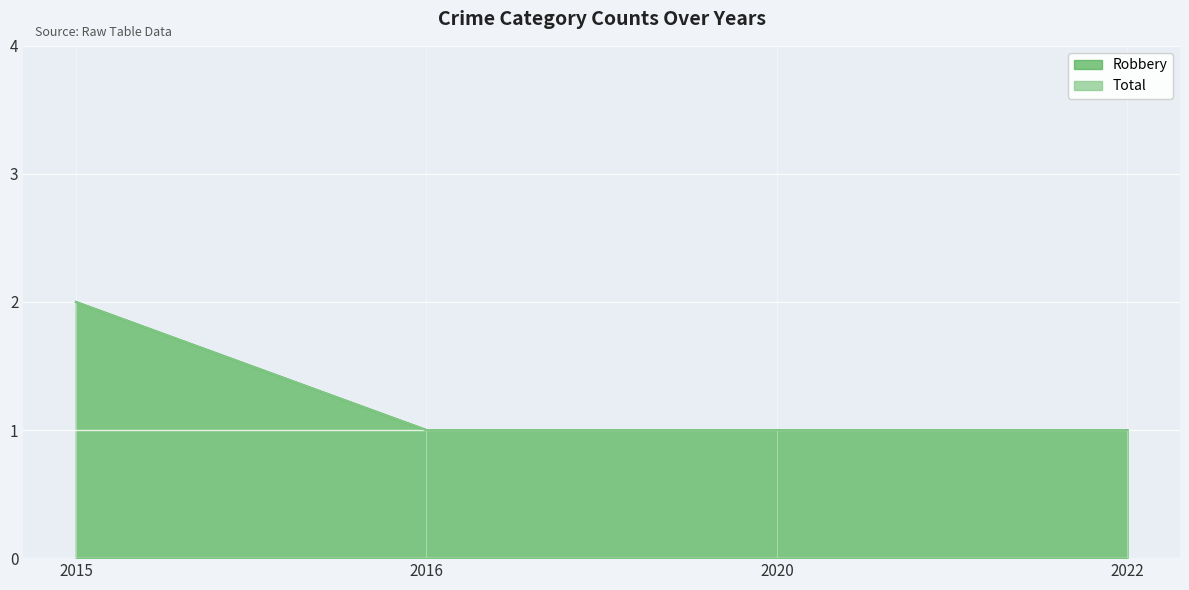

True or false: Robbery has more than 1 points higher than both neighbors.

False